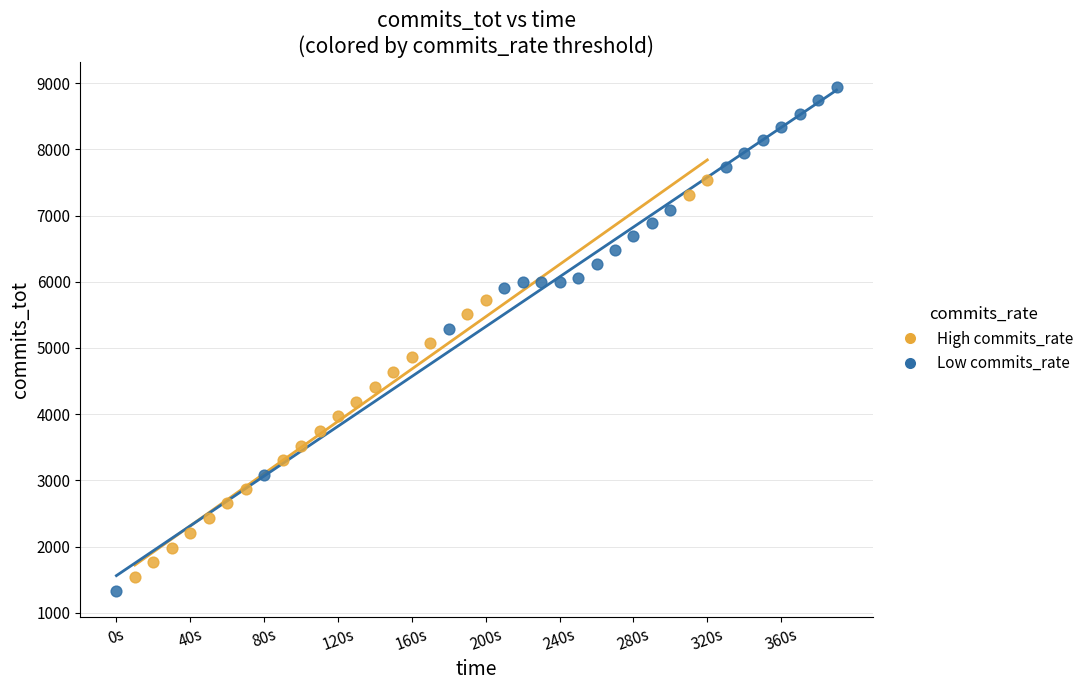

What are all the series names shown in the legend?

High commits_rate, Low commits_rate